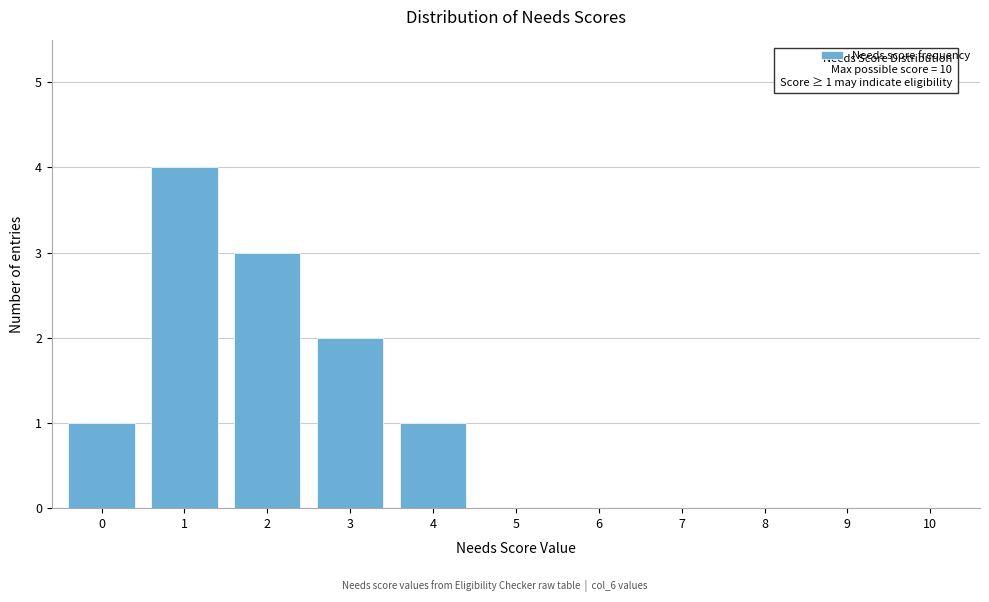

Reading right to left, transcribe all the data shown in this chart.

10=0	9=0	8=0	7=0	6=0	5=0	4=1	3=2	2=3	1=4	0=1